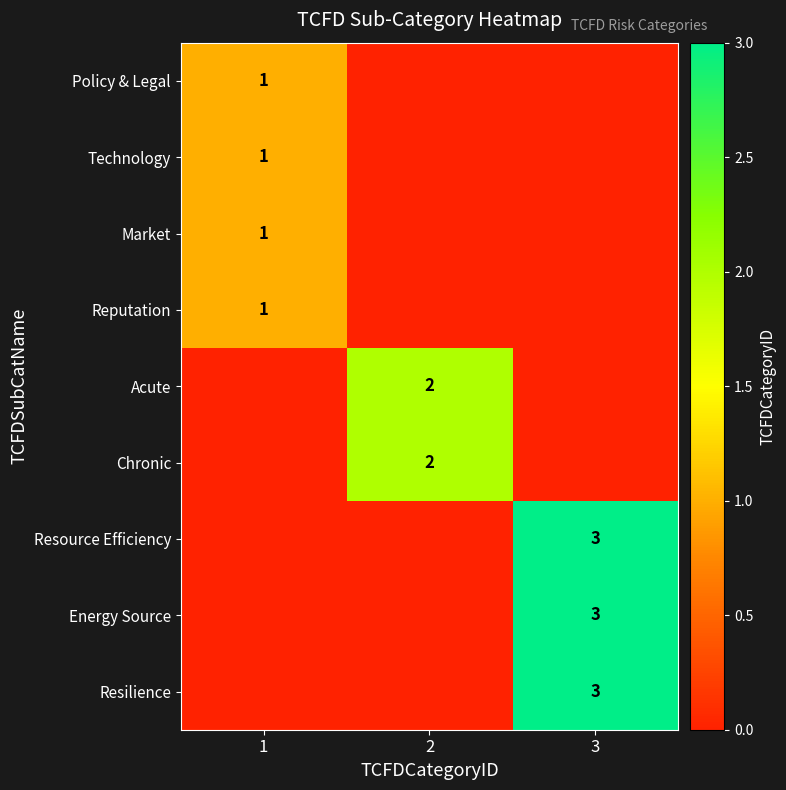

The value of Chronic at 2 is 1. True or false?

False